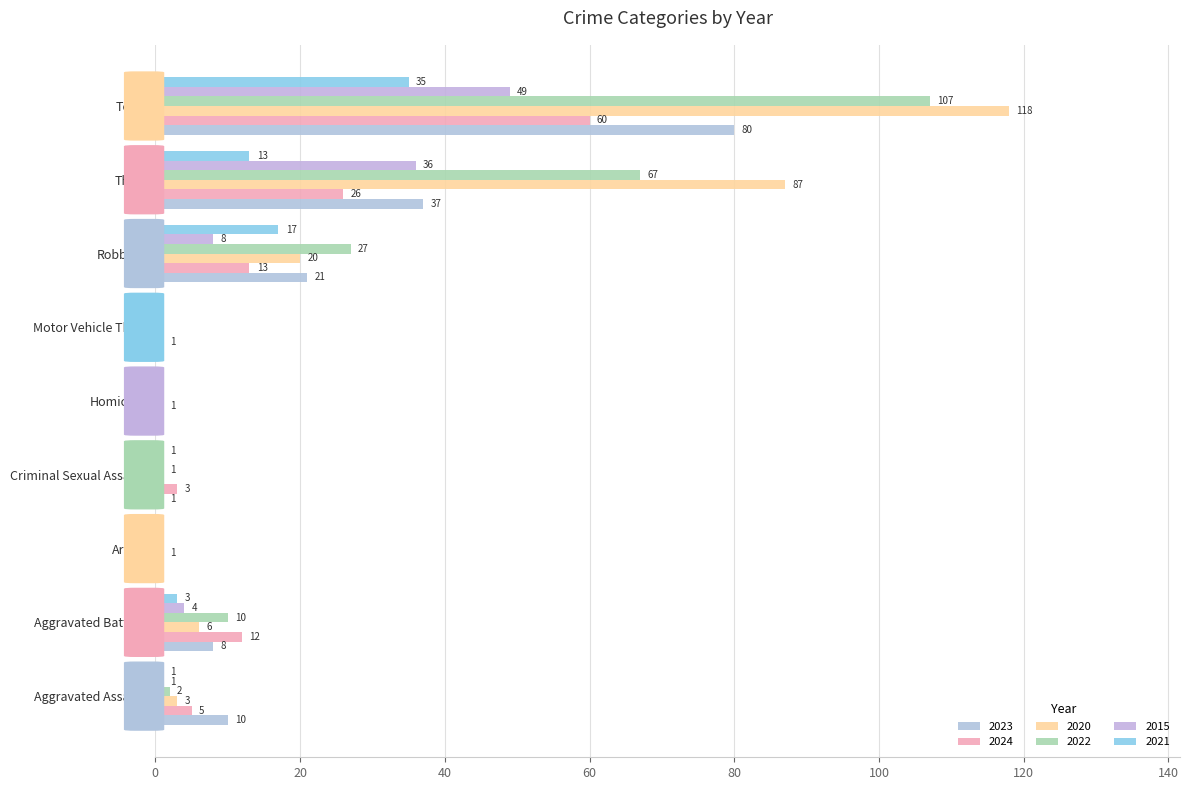

Is it true that 2024 equals 5 at Aggravated Assault?

True